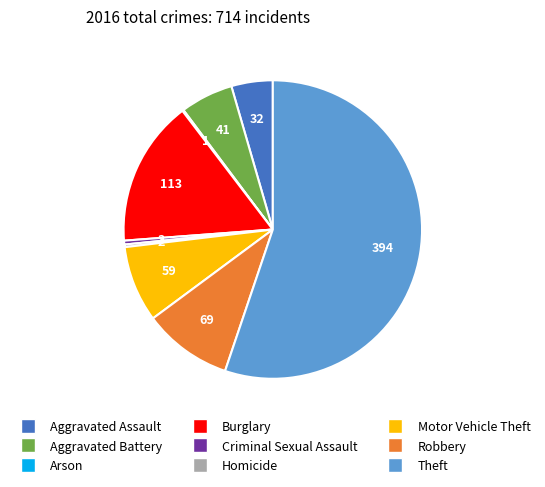

The Robbery slice represents 20% of the pie. True or false?

False